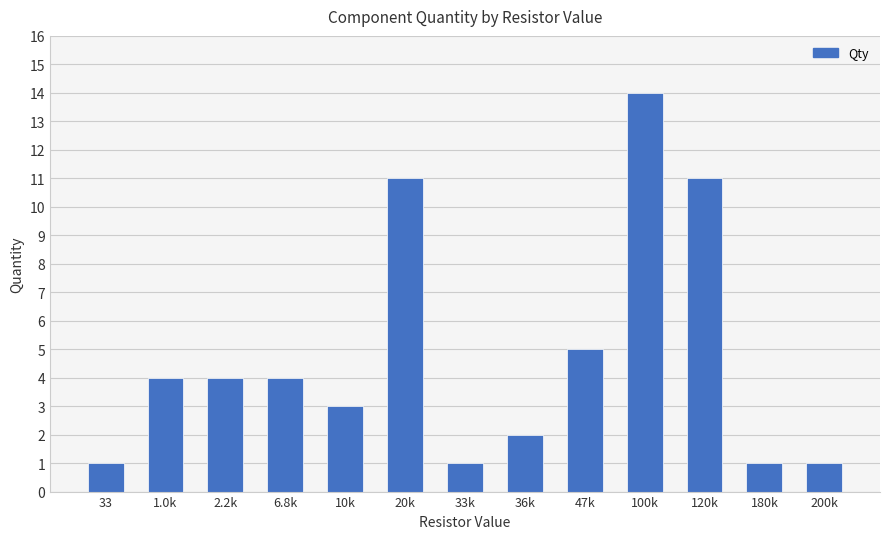

What is the difference between the maximum and minimum values?

13